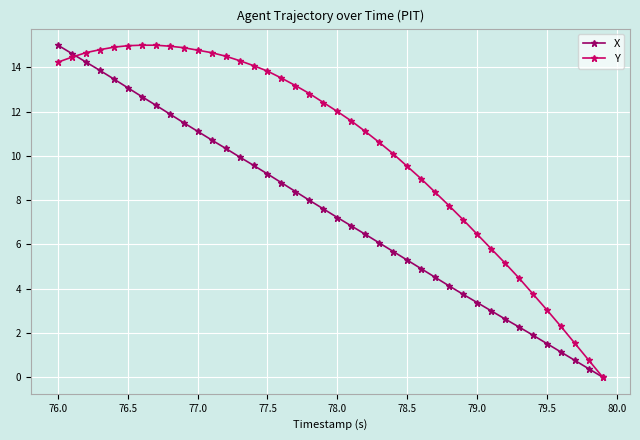

List the series in order of their overall mean, highest first.

Y, X